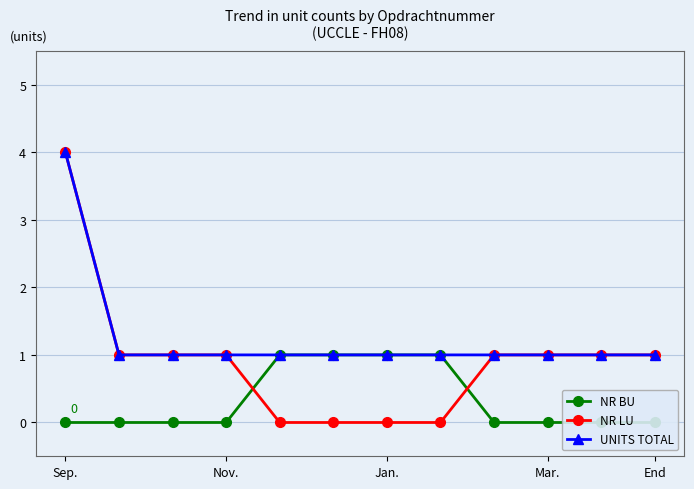

True or false: NR LU has a value of 4 at Sep..

True